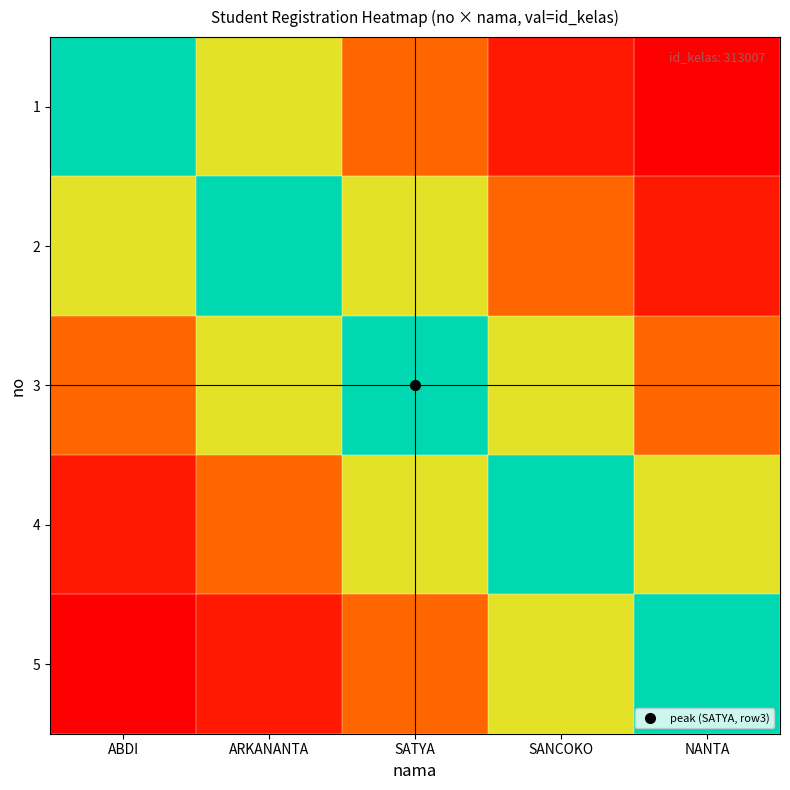

Reading left to right, list all the values displayed in this chart.

1: ABDI=313007.0	ARKANANTA=176066.4	SATYA=78251.8	SANCOKO=19562.9	NANTA=0.0
2: ABDI=176066.4	ARKANANTA=313007.0	SATYA=176066.4	SANCOKO=78251.8	NANTA=19562.9
3: ABDI=78251.8	ARKANANTA=176066.4	SATYA=313007.0	SANCOKO=176066.4	NANTA=78251.8
4: ABDI=19562.9	ARKANANTA=78251.8	SATYA=176066.4	SANCOKO=313007.0	NANTA=176066.4
5: ABDI=0.0	ARKANANTA=19562.9	SATYA=78251.8	SANCOKO=176066.4	NANTA=313007.0